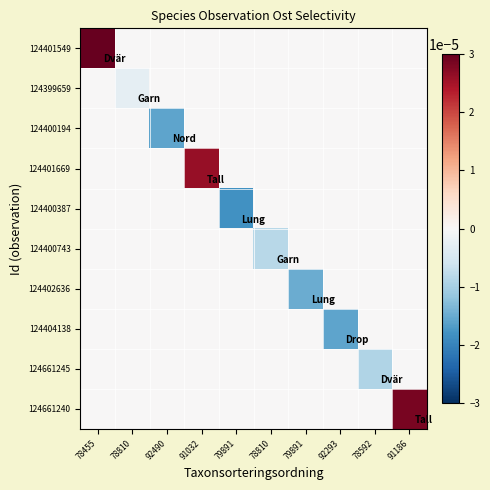

At 78810, list the series in order from largest to smallest.

124401549, 124400194, 124401669, 124400387, 124400743, 124402636, 124404138, 124661245, 124661240, 124399659